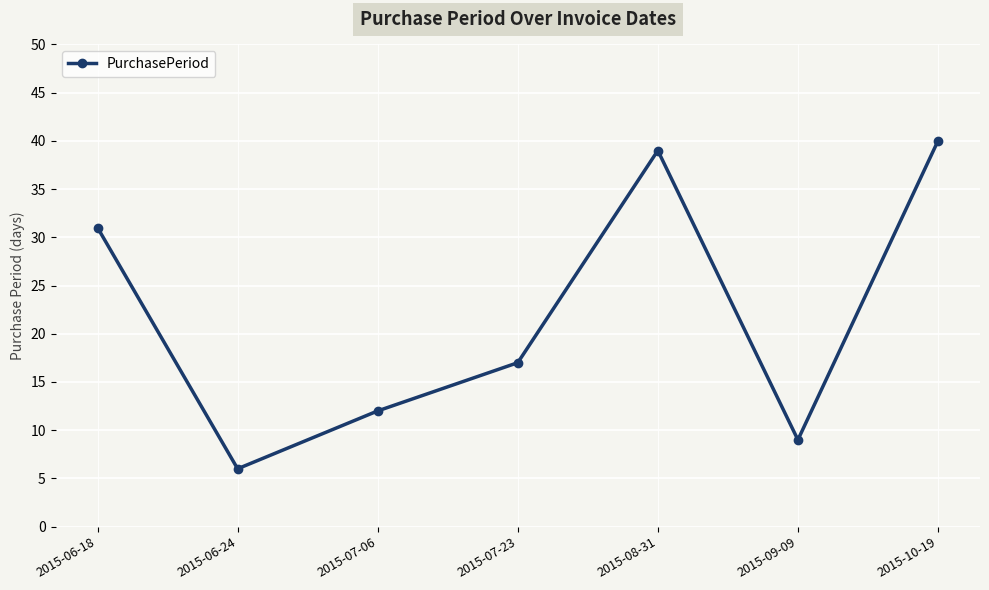

What is the difference between the maximum and minimum values?

34